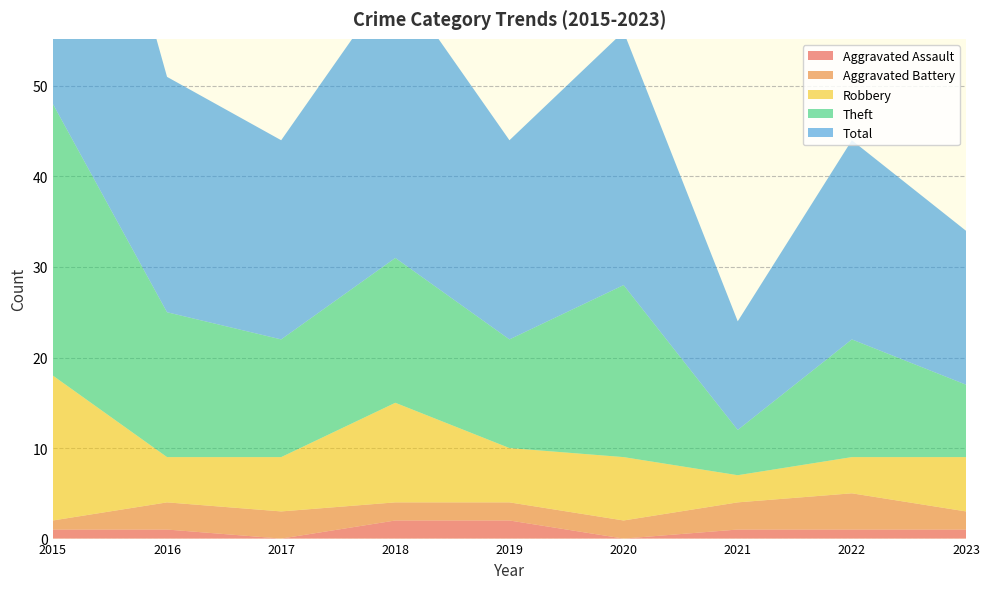

Reading left to right, list all the values displayed in this chart.

Aggravated Assault: 1	1	0	2	2	0	1	1	1
Aggravated Battery: 1	3	3	2	2	2	3	4	2
Robbery: 16	5	6	11	6	7	3	4	6
Theft: 30	16	13	16	12	19	5	13	8
Total: 48	26	22	31	22	28	12	22	17